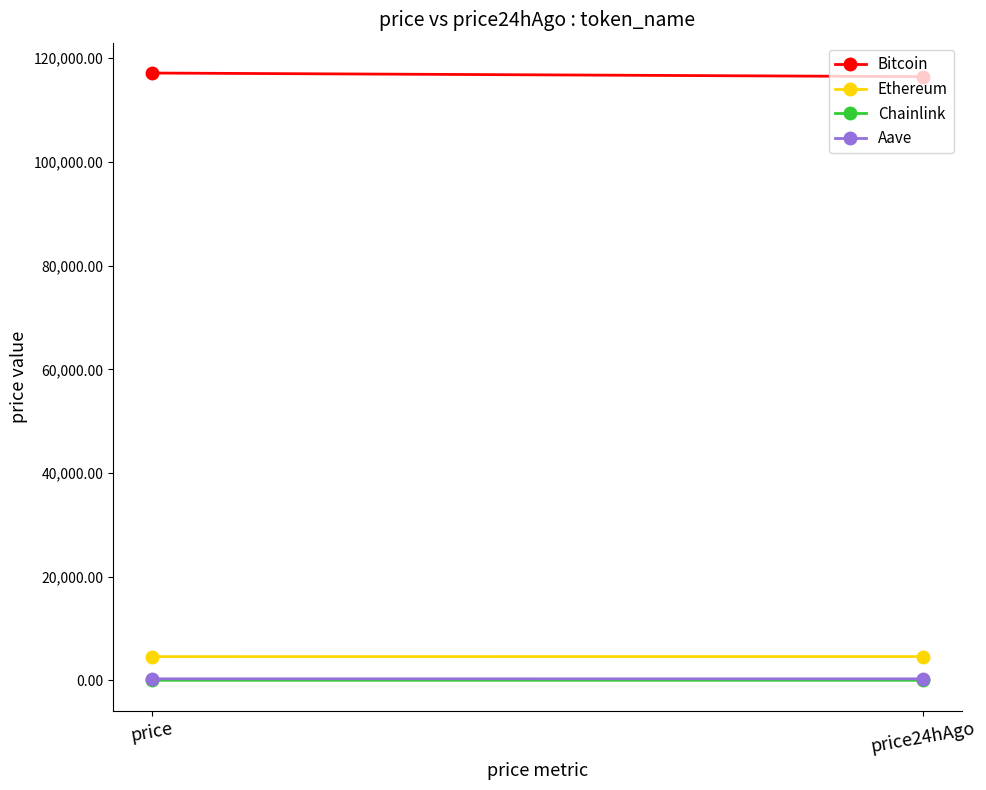

Is the value of Ethereum at price greater than the value of Chainlink at price?

Yes